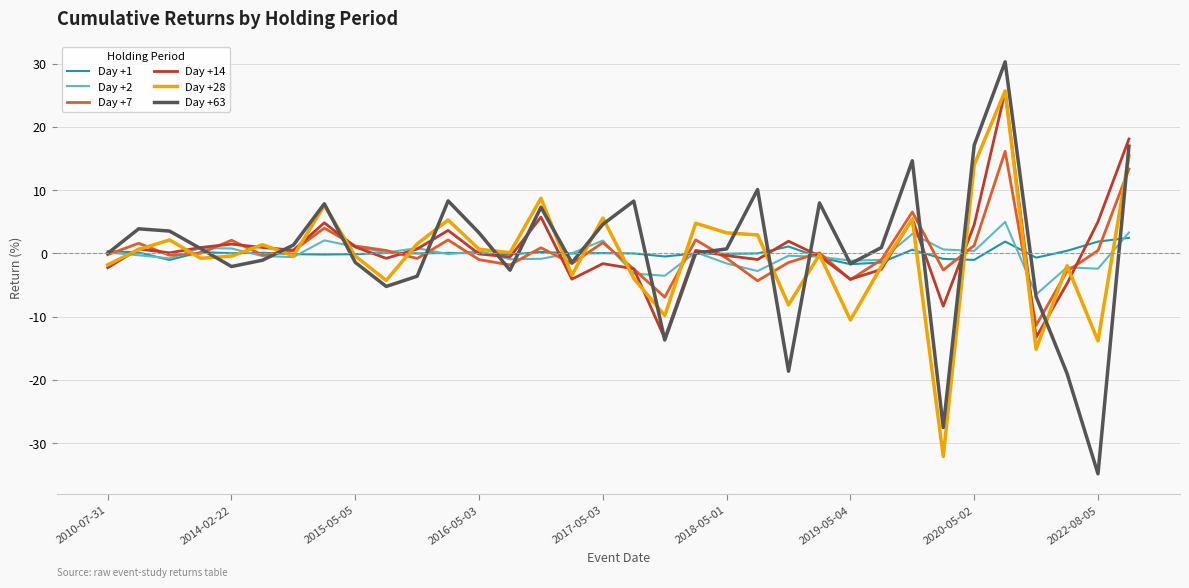

Count the number of categories in the chart.

34